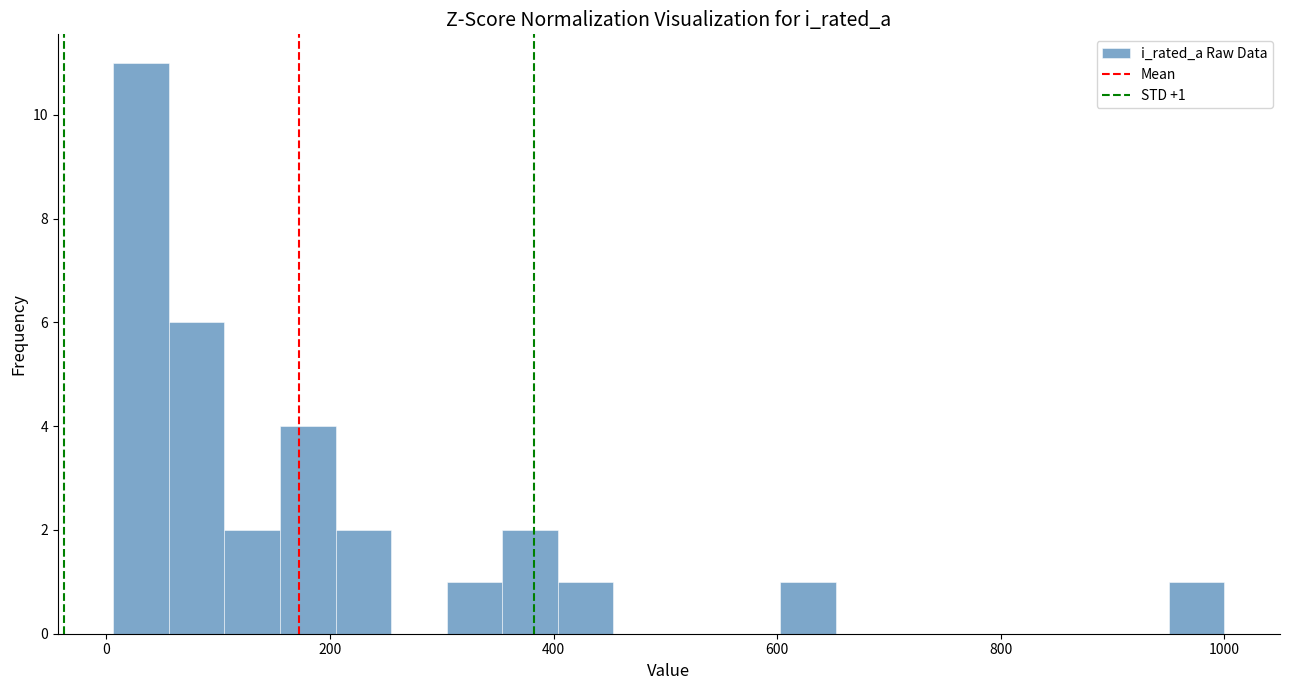

Around what value on the x-axis is the tallest bar? Give the approximate position of its centre, as read against the axis.

40